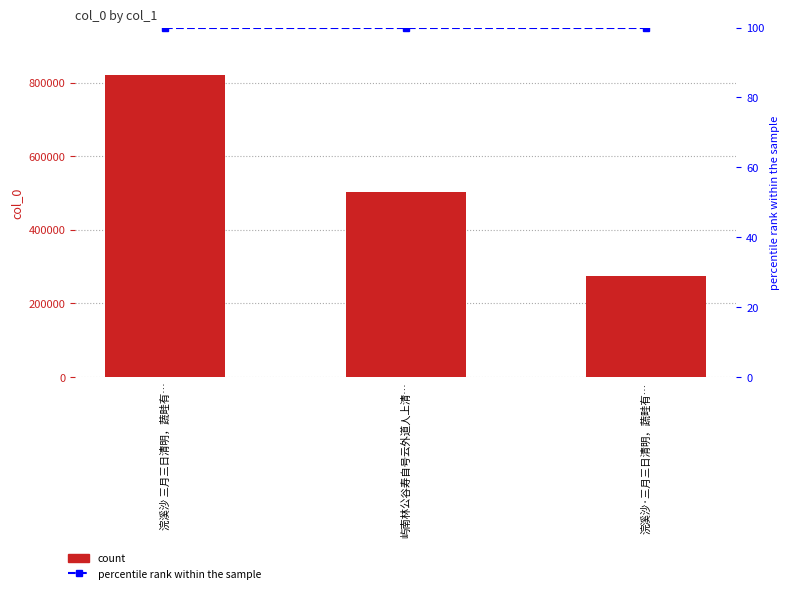

At which label does col_0 reach its peak?

浣溪沙 三月三日清明，蔬畦有…